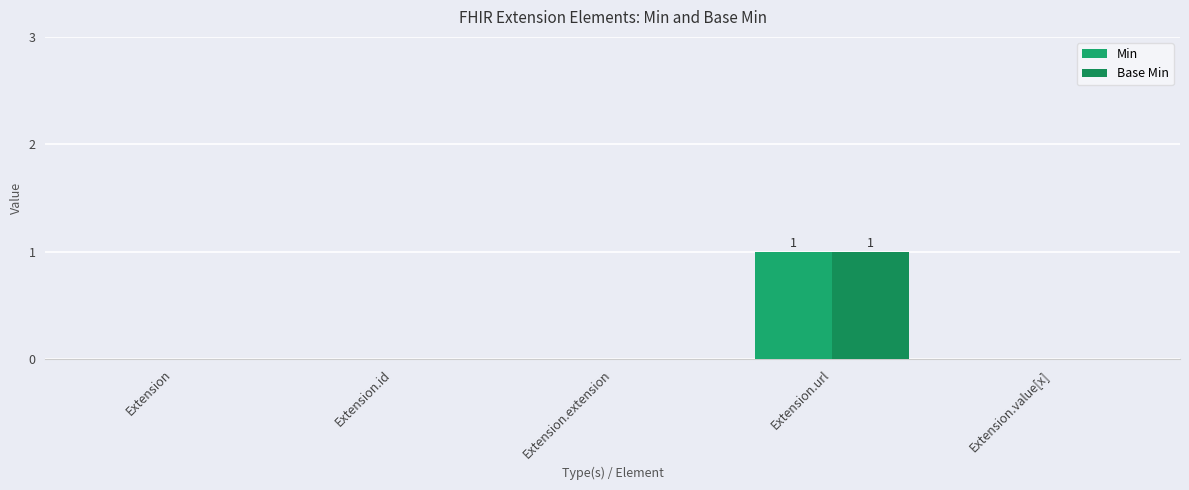

Rank the categories by Base Min value from highest to lowest.

Extension.url, Extension, Extension.id, Extension.extension, Extension.value[x]